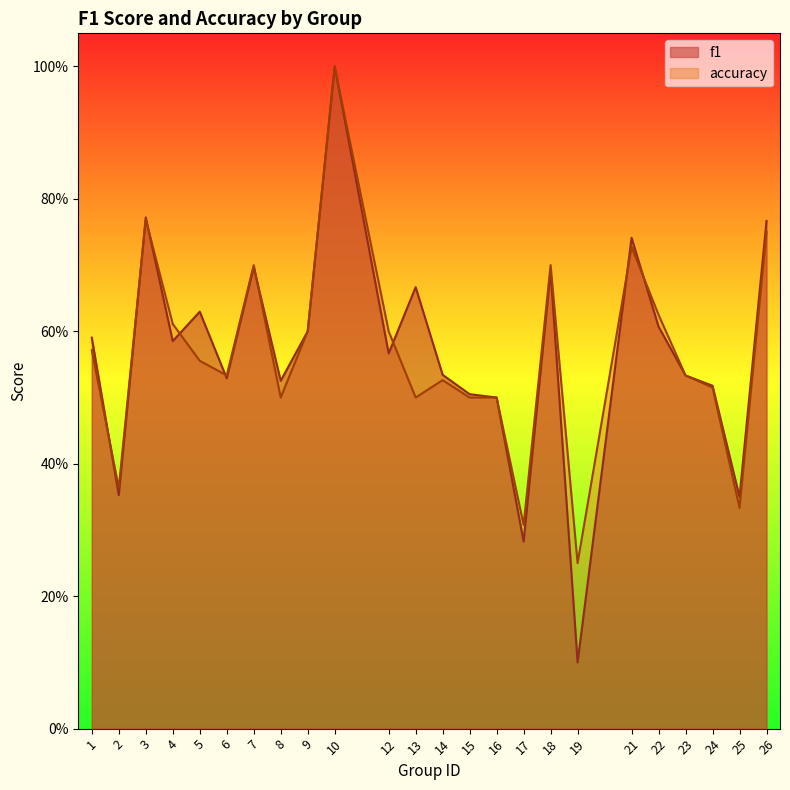

At which category is the sum across all series the highest?

10